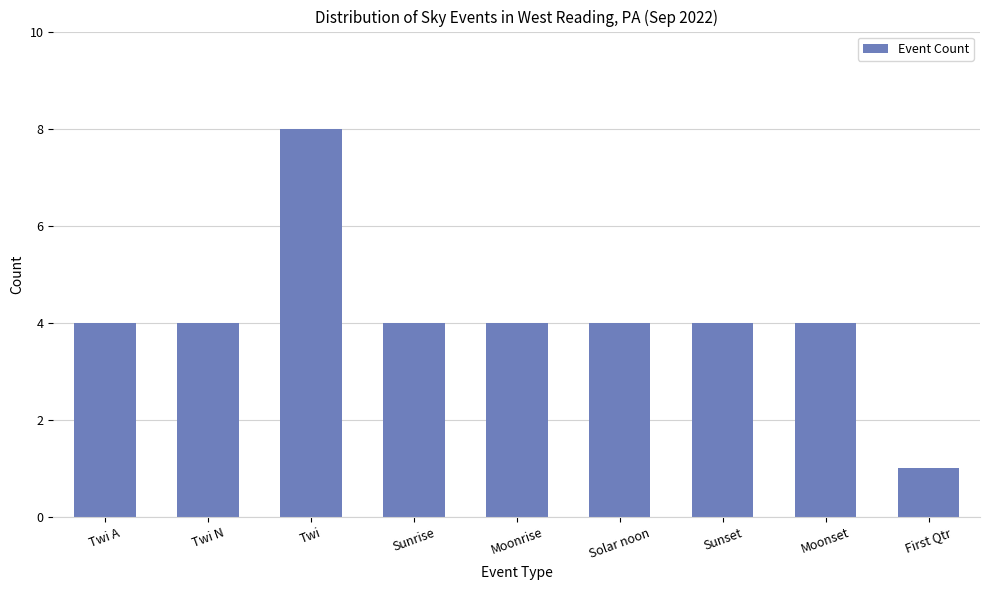

What is the greatest value displayed?

8